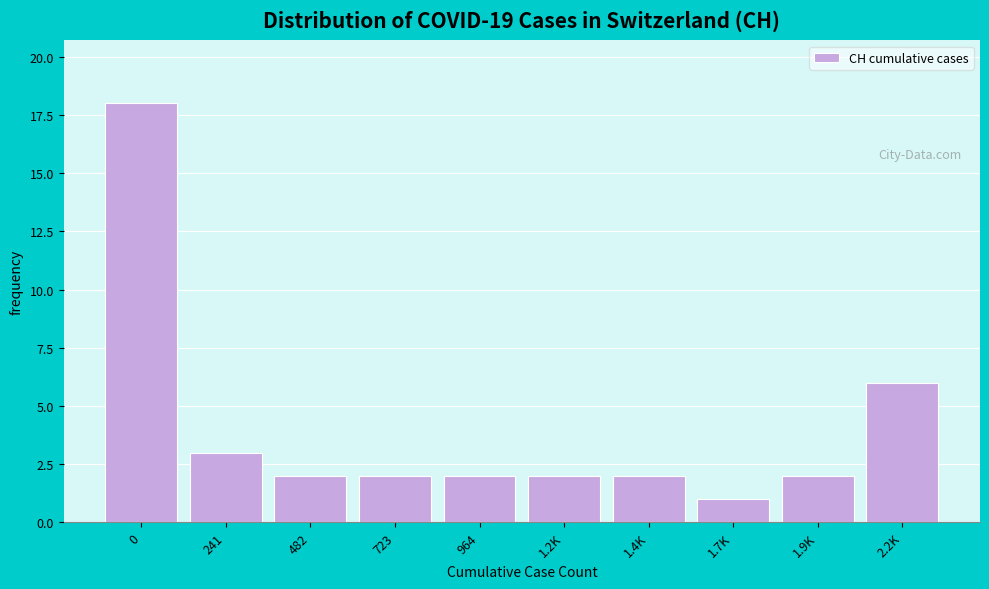

Reading right to left, transcribe all the data shown in this chart.

6	2	1	2	2	2	2	2	3	18